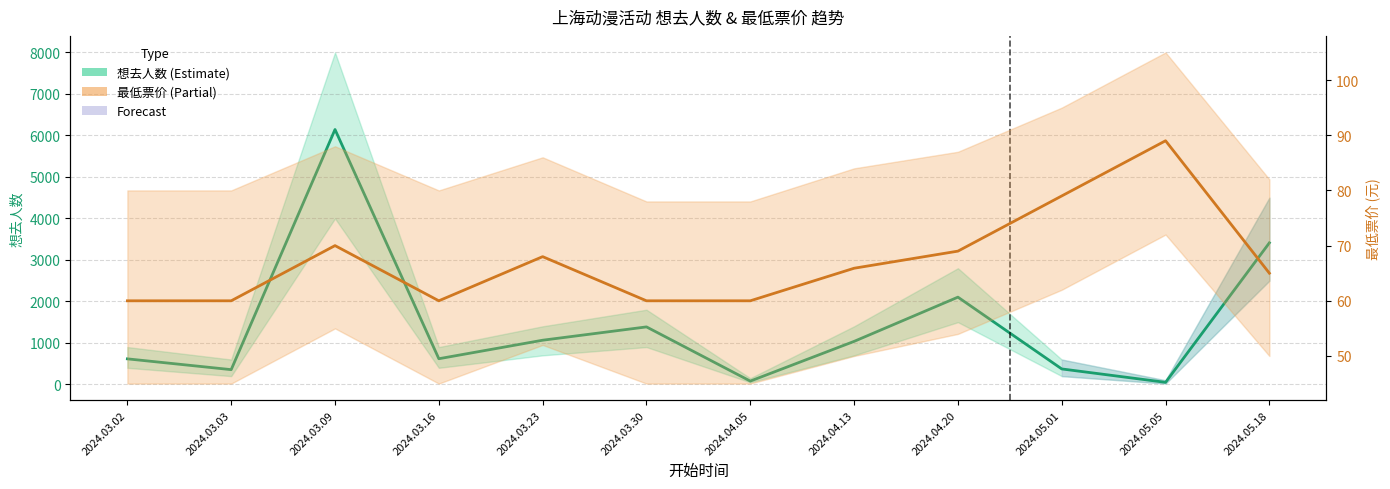

At how many categories does at least one series exceed 685?

6